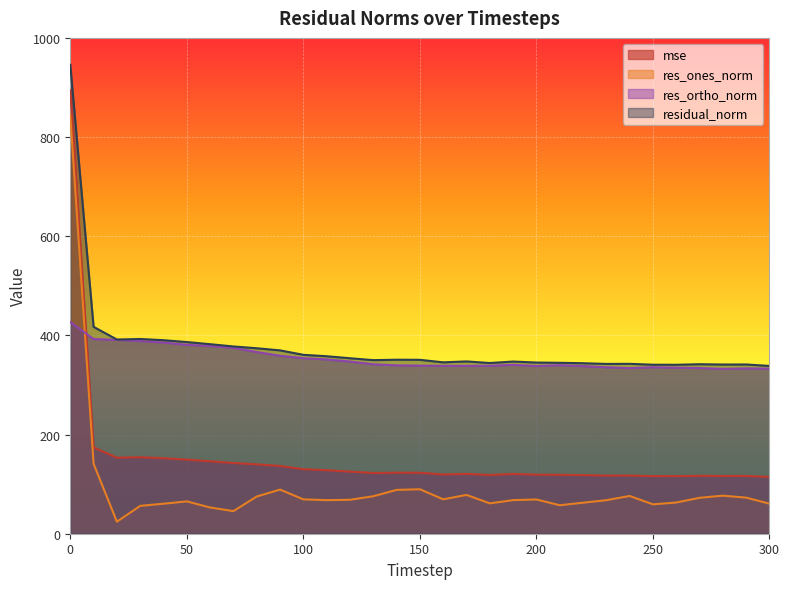

The mse series shows 123.2 at 140. True or false?

True